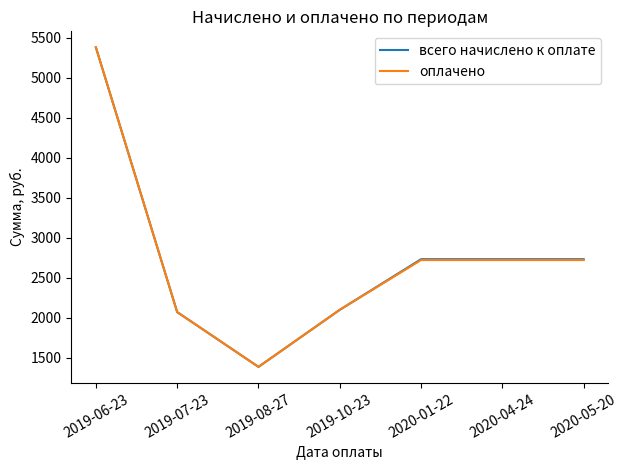

The value of оплачено at 2019-06-23 is 5382.5. True or false?

True